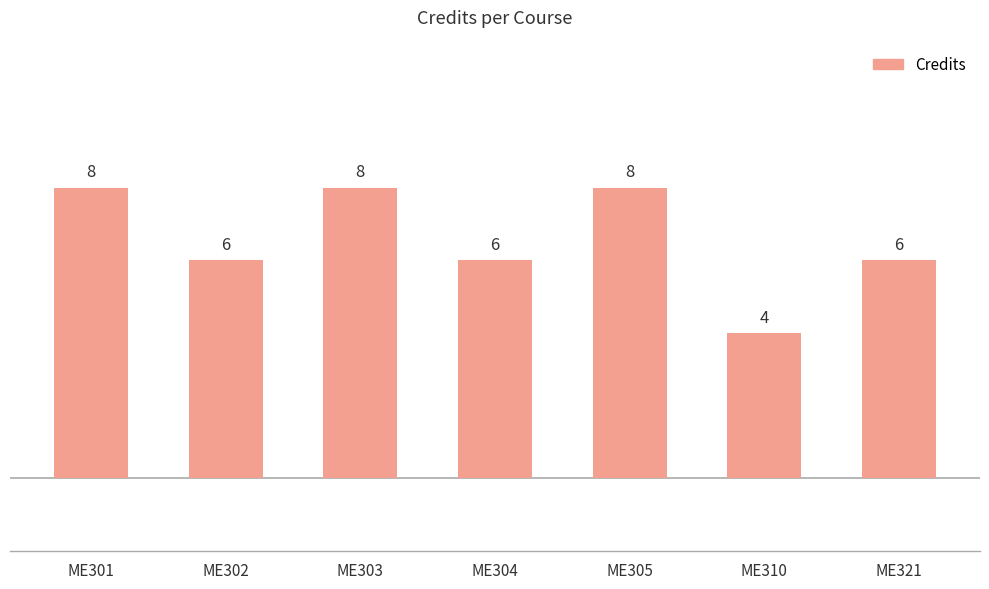

The value at ME303 is 8. True or false?

True